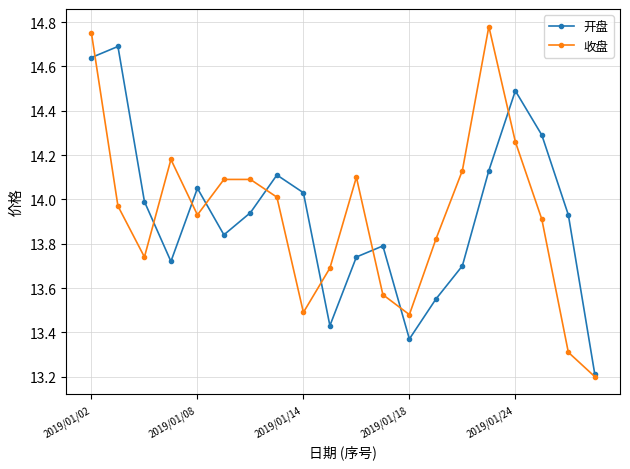

How many interior local valleys does the 开盘 series have?

4